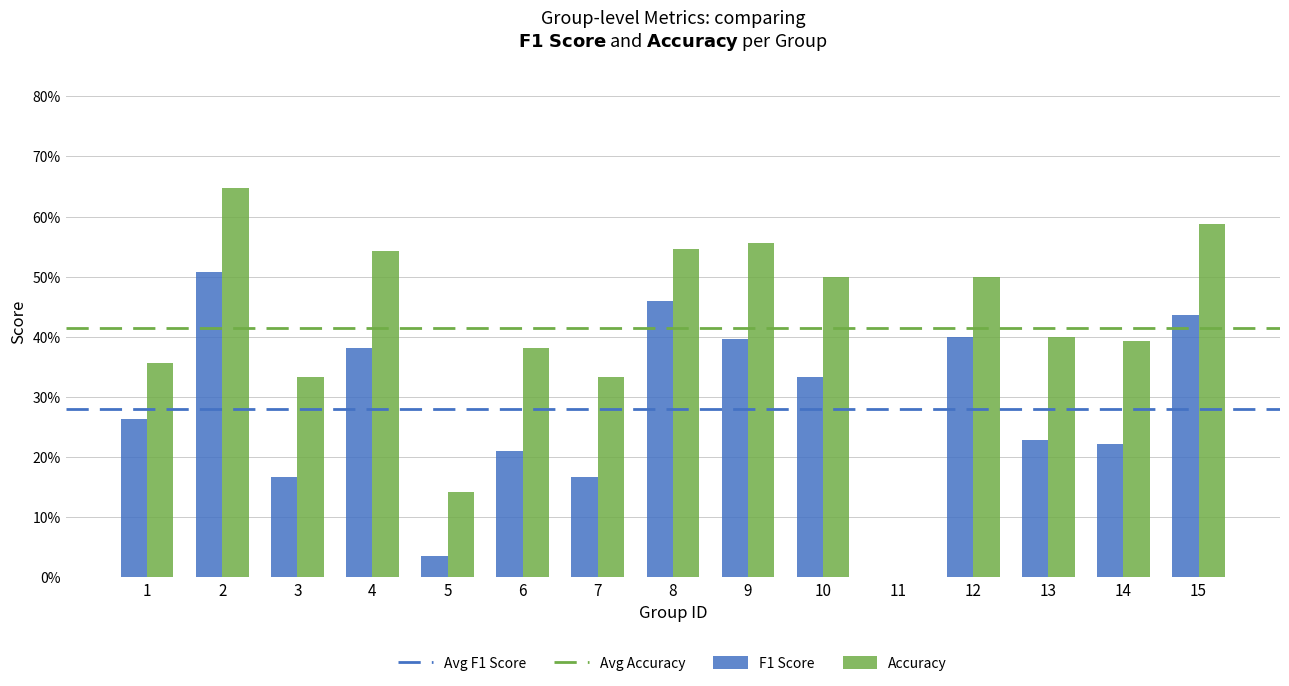

Count the number of categories in the chart.

15